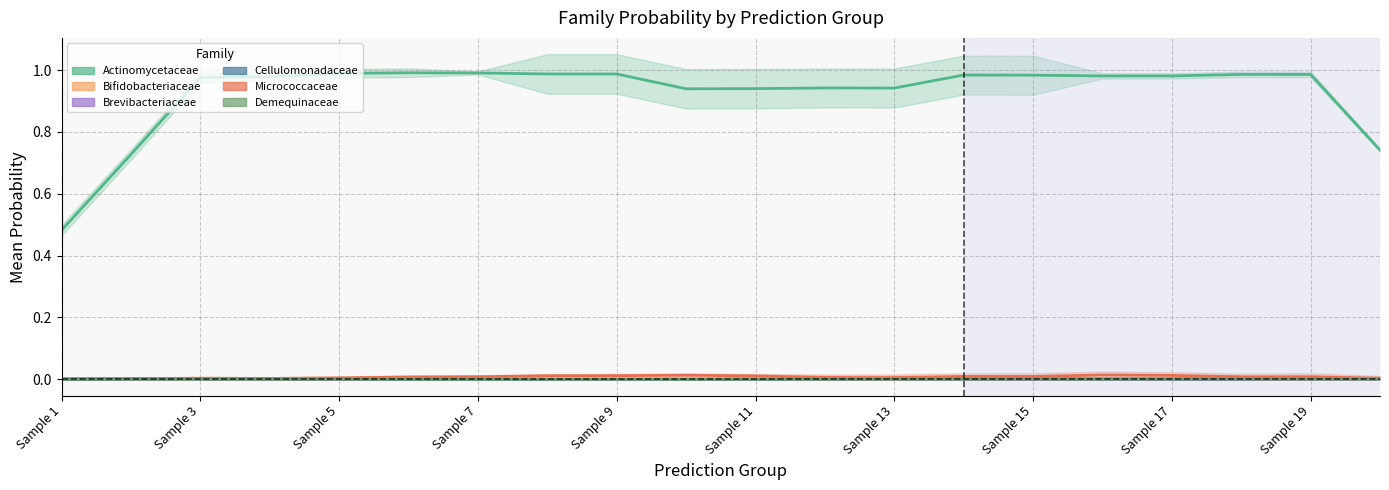

Does the chart display data point markers on the line(s)?

No